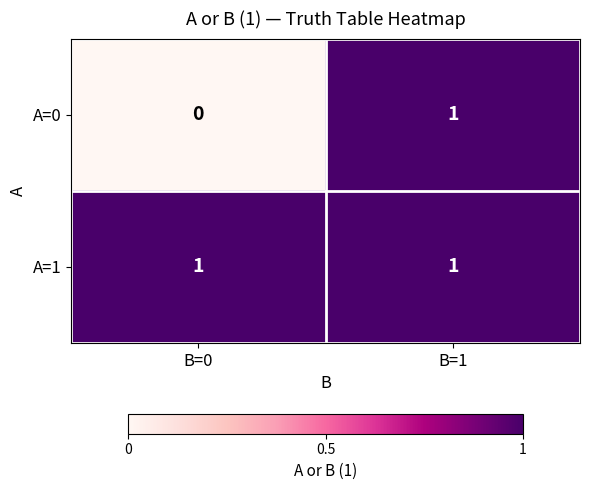

The A=1 series shows 0 at B=1. True or false?

False